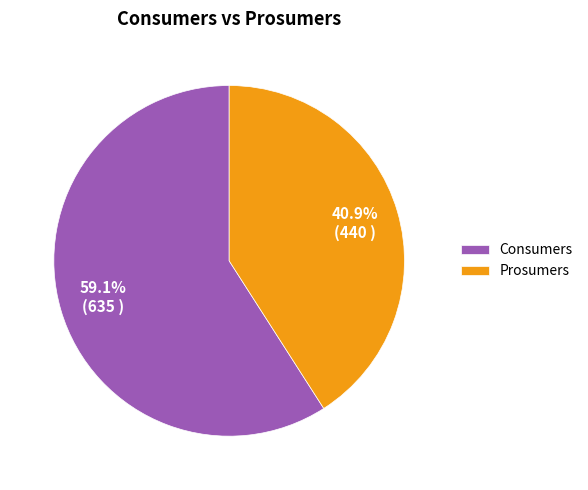

The Consumers slice represents 59% of the pie. True or false?

True